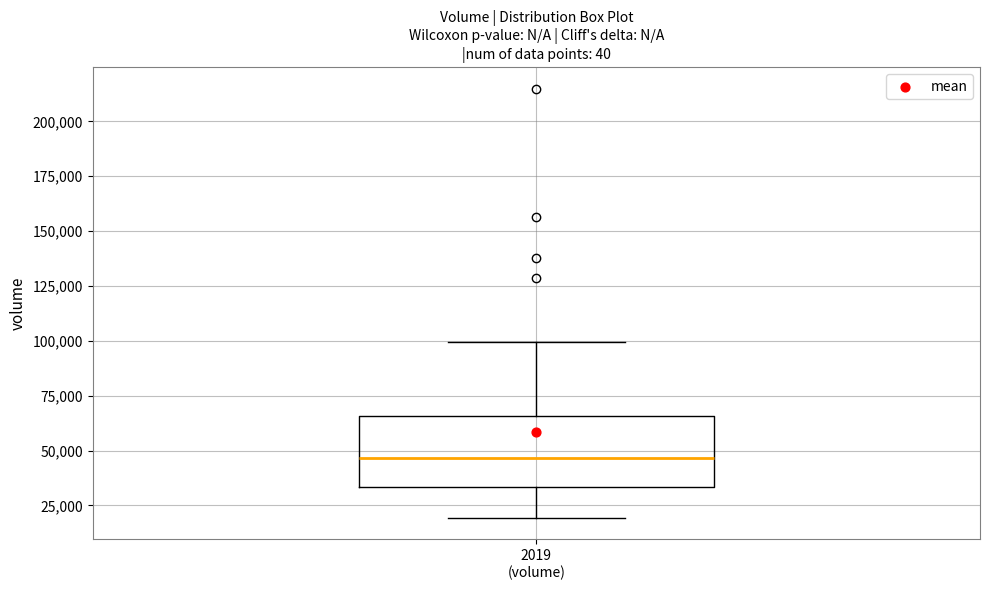

Read this box plot against the y-axis: the position of the median line, the range covered by the box, and the ends of both whiskers. The values are not printed on the chart, so give them approximately, as read against the axis.

median 45000, box 35000 to 65000, whiskers 20000 to 100000